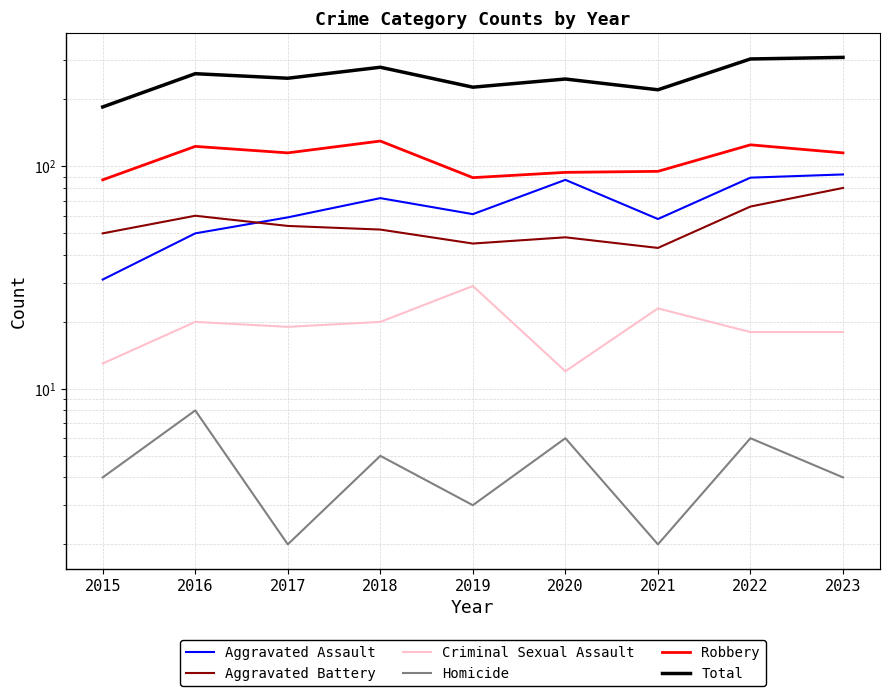

What is the total value across all series at 2020?

494